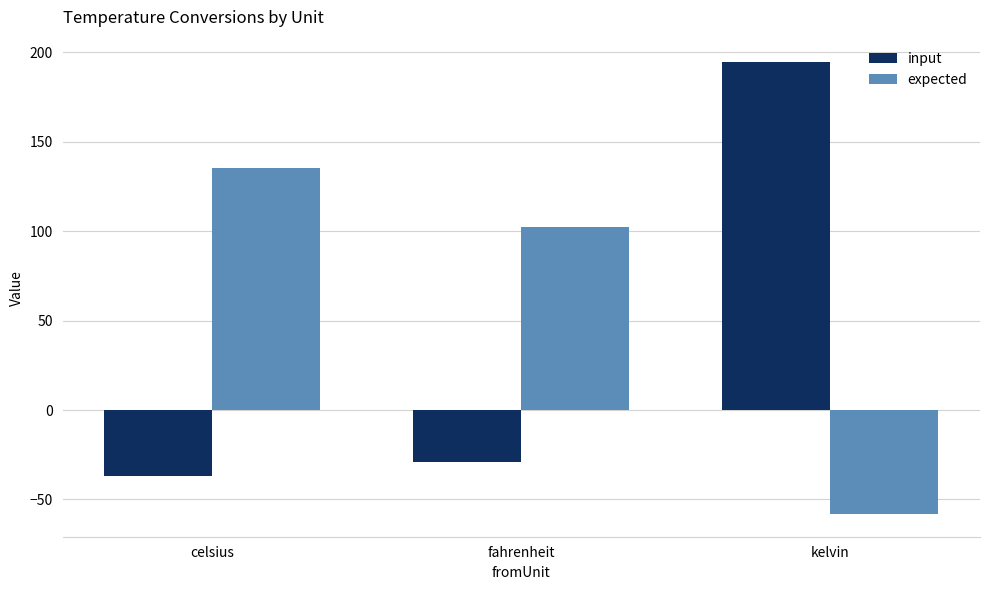

Read the input value at kelvin.

194.4